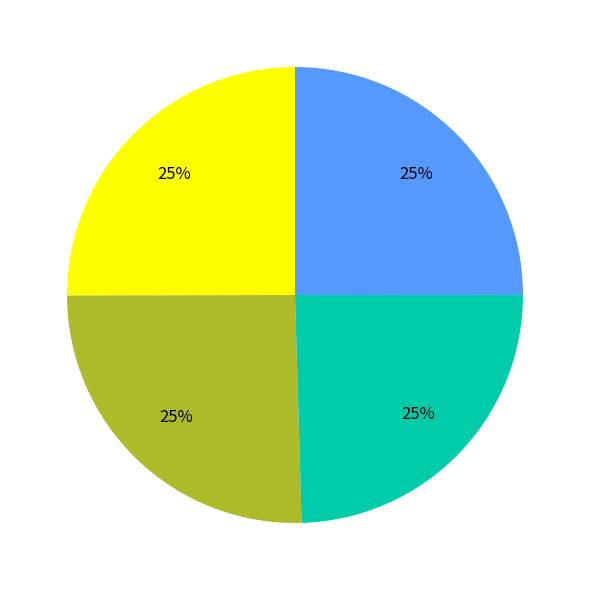

Does any single category account for the majority?

No